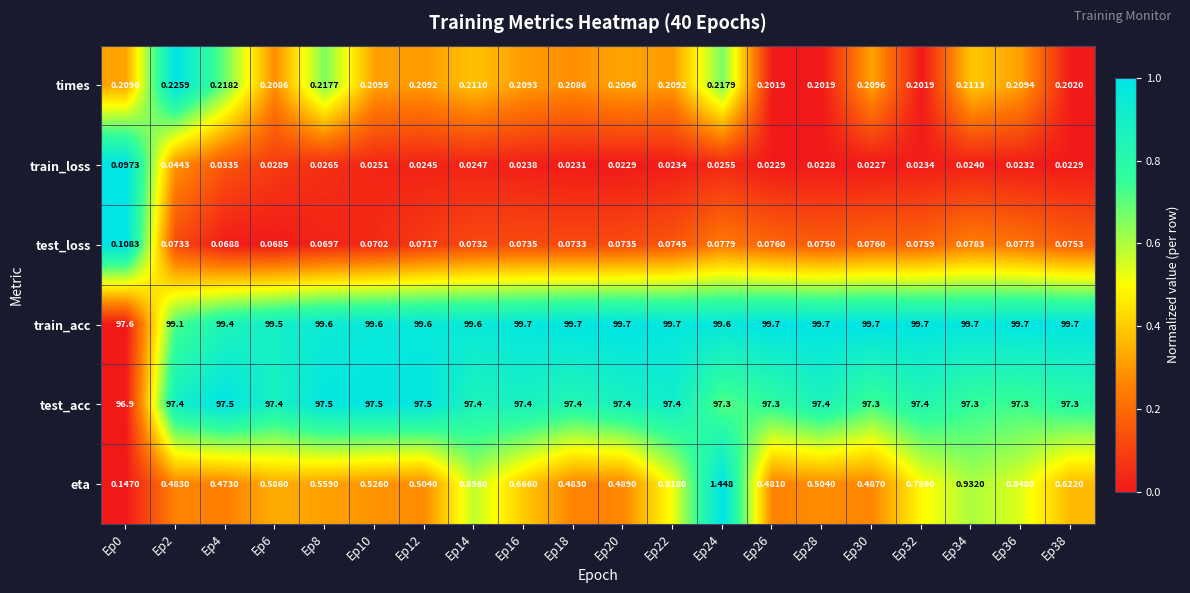

Which series changed the most between Ep0 and Ep38?

train_acc